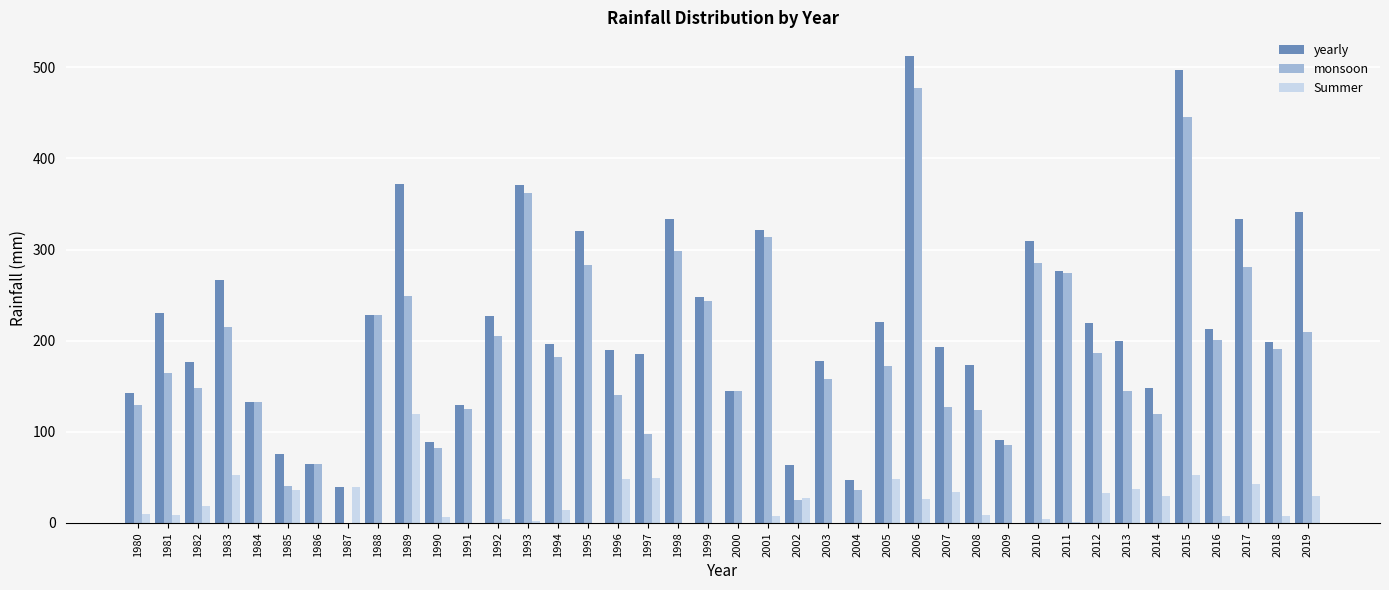

Which category has the highest value in the monsoon series?

2006